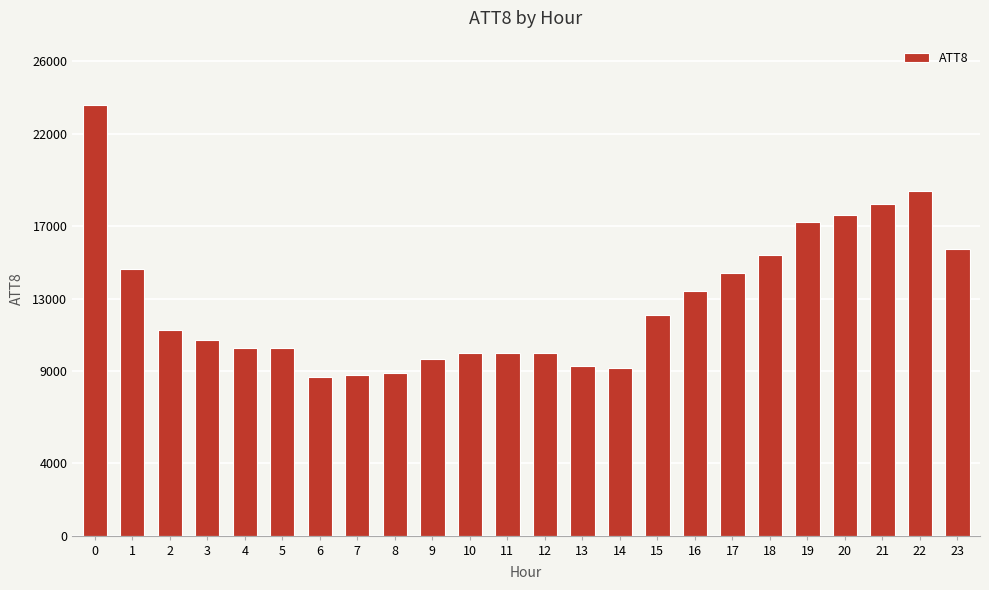

Is it true that the value at 22 is 18900?

True